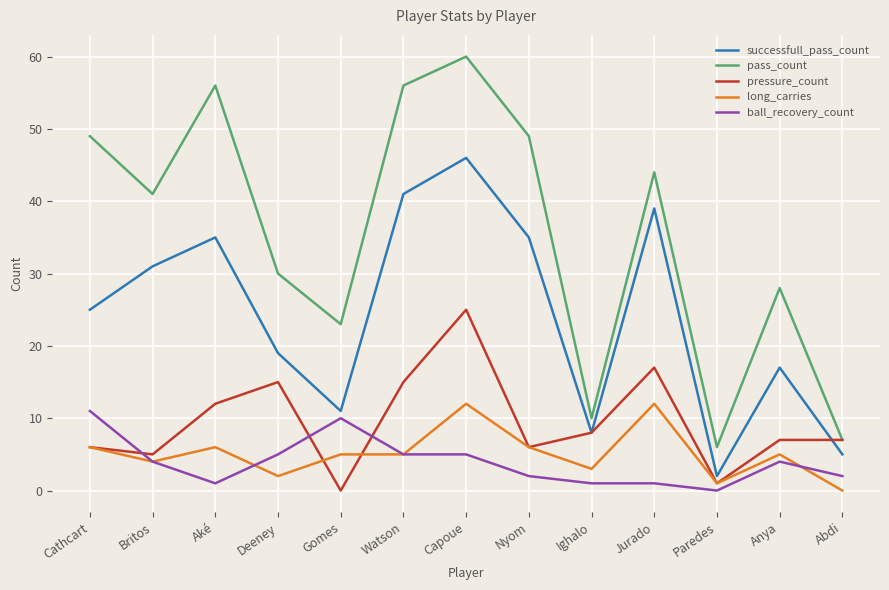

What position from the right is Watson?

8